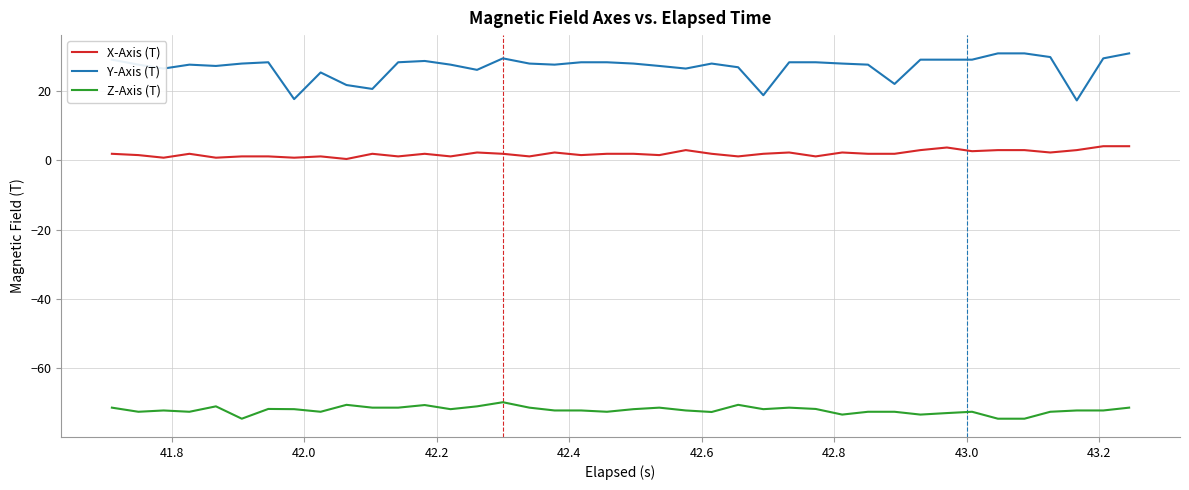

List the series in order of their peak value, highest first.

Y-Axis (T), X-Axis (T), Z-Axis (T)